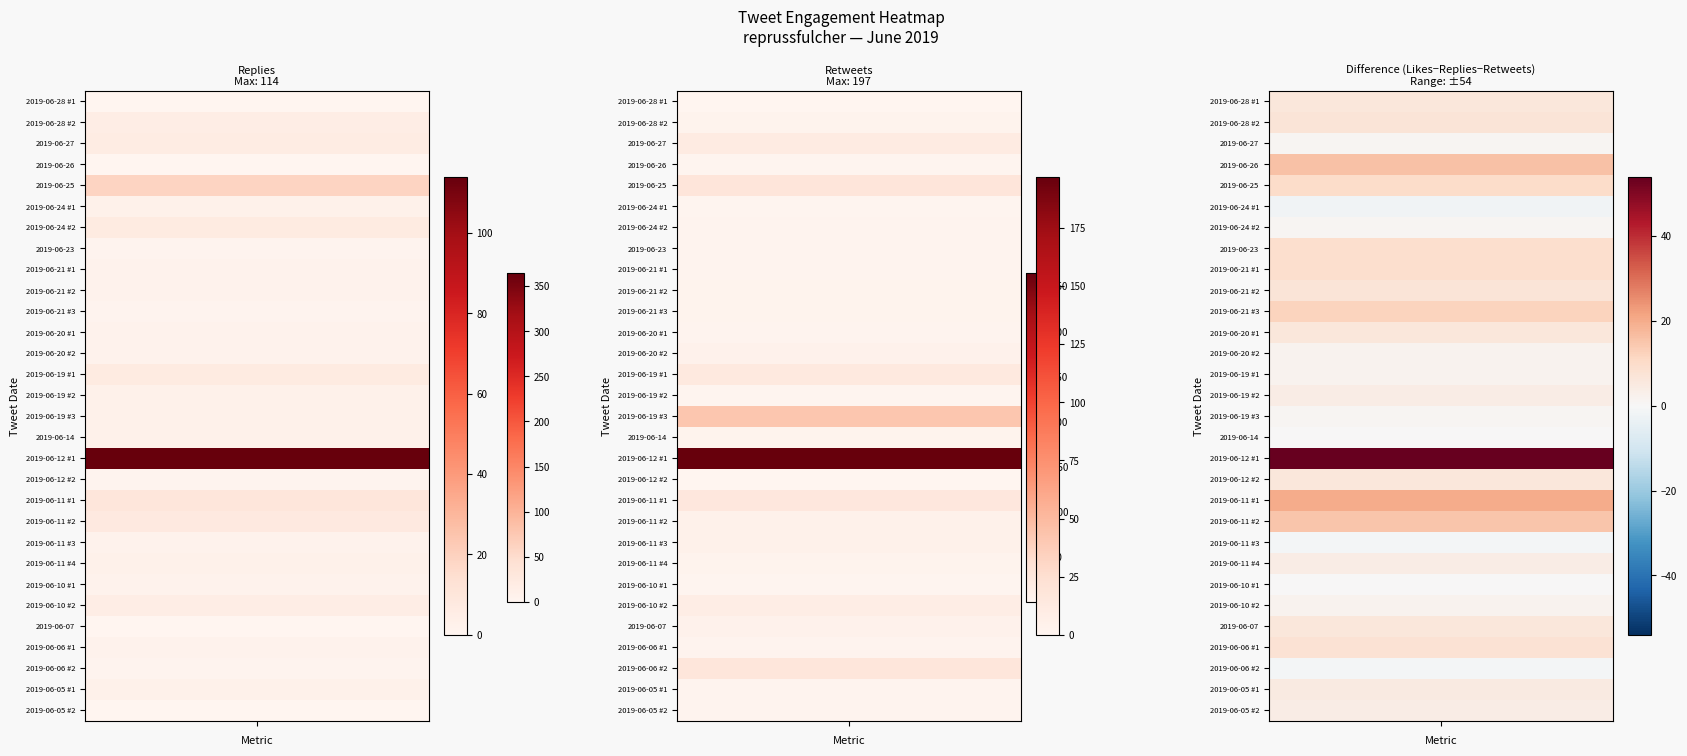

Reading right to left, list all the values displayed in this chart.

replies_count: 2019-06-05 #2=0	2019-06-05 #1=3	2019-06-06 #2=1	2019-06-06 #1=2	2019-06-07=0	2019-06-10 #2=5	2019-06-10 #1=2	2019-06-11 #4=3	2019-06-11 #3=2	2019-06-11 #2=8	2019-06-11 #1=10	2019-06-12 #2=1	2019-06-12 #1=114	2019-06-14=3	2019-06-19 #3=3	2019-06-19 #2=3	2019-06-19 #1=7	2019-06-20 #2=2	2019-06-20 #1=2	2019-06-21 #3=1	2019-06-21 #2=2	2019-06-21 #1=2	2019-06-23=1	2019-06-24 #2=7	2019-06-24 #1=3	2019-06-25=19	2019-06-26=0	2019-06-27=6	2019-06-28 #2=5	2019-06-28 #1=0
retweets_count: 2019-06-05 #2=2	2019-06-05 #1=2	2019-06-06 #2=17	2019-06-06 #1=2	2019-06-07=4	2019-06-10 #2=9	2019-06-10 #1=1	2019-06-11 #4=3	2019-06-11 #3=5	2019-06-11 #2=5	2019-06-11 #1=16	2019-06-12 #2=0	2019-06-12 #1=197	2019-06-14=3	2019-06-19 #3=42	2019-06-19 #2=1	2019-06-19 #1=14	2019-06-20 #2=4	2019-06-20 #1=2	2019-06-21 #3=3	2019-06-21 #2=3	2019-06-21 #1=2	2019-06-23=2	2019-06-24 #2=2	2019-06-24 #1=1	2019-06-25=18	2019-06-26=1	2019-06-27=11	2019-06-28 #2=3	2019-06-28 #1=0
likes_count: 2019-06-05 #2=6	2019-06-05 #1=10	2019-06-06 #2=17	2019-06-06 #1=12	2019-06-07=10	2019-06-10 #2=16	2019-06-10 #1=3	2019-06-11 #4=10	2019-06-11 #3=6	2019-06-11 #2=28	2019-06-11 #1=46	2019-06-12 #2=7	2019-06-12 #1=365	2019-06-14=6	2019-06-19 #3=46	2019-06-19 #2=8	2019-06-19 #1=23	2019-06-20 #2=8	2019-06-20 #1=10	2019-06-21 #3=16	2019-06-21 #2=12	2019-06-21 #1=13	2019-06-23=12	2019-06-24 #2=10	2019-06-24 #1=2	2019-06-25=47	2019-06-26=17	2019-06-27=18	2019-06-28 #2=15	2019-06-28 #1=6